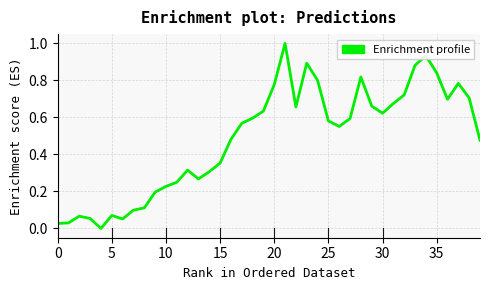

What is the maximum value shown in the chart?

1.0